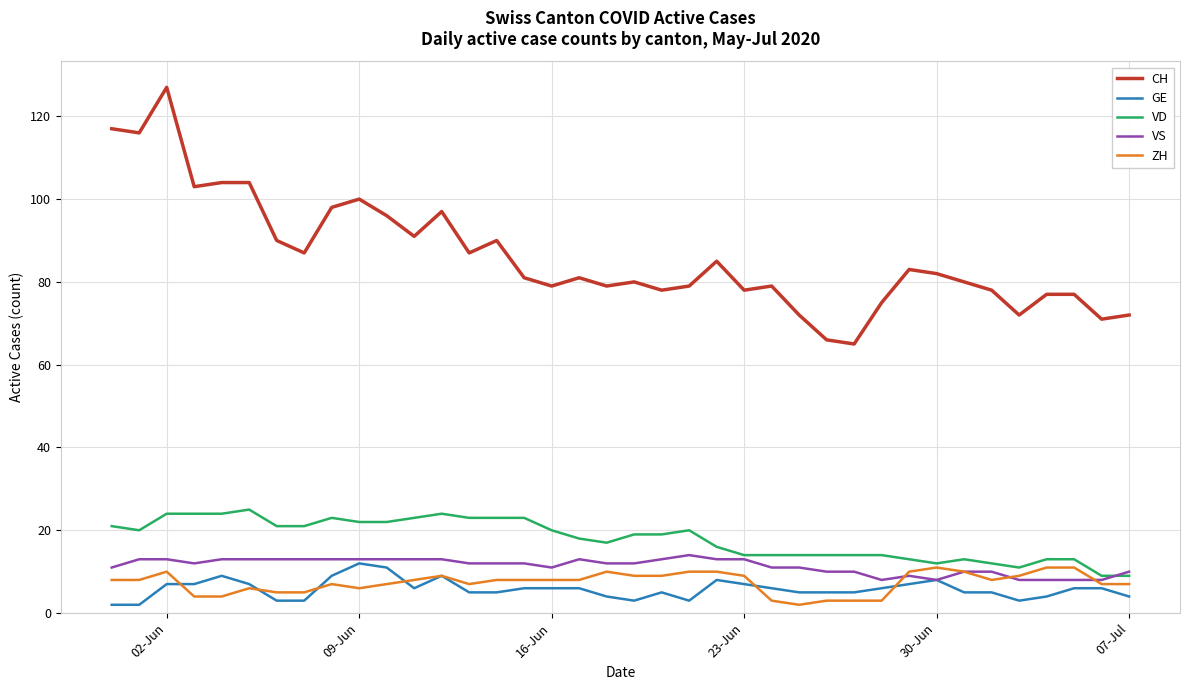

True or false: VS and CH intersect in this chart.

False